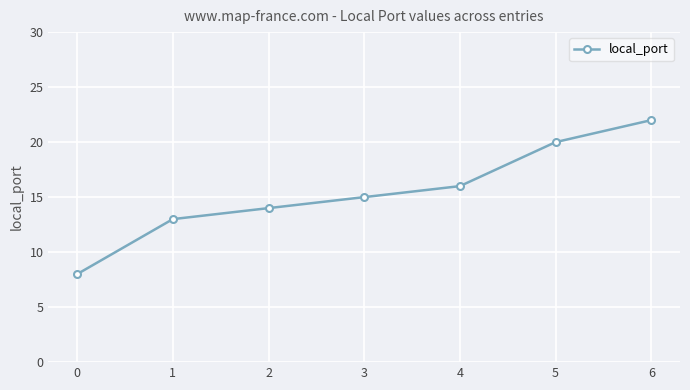

Approximately how many times larger is the value at 3 compared to 6?

0.7